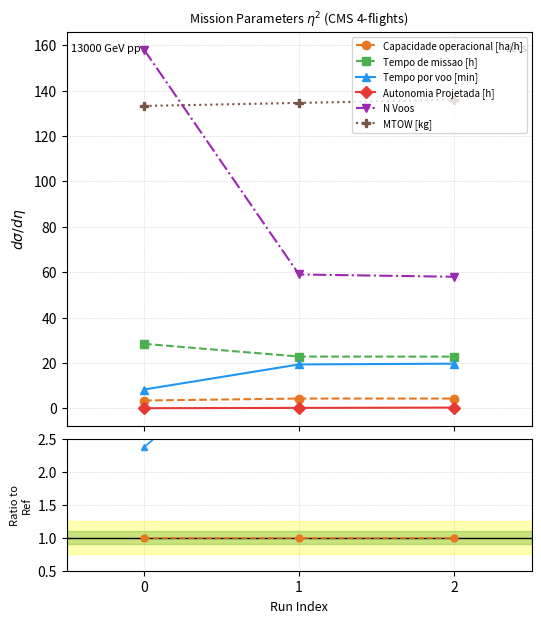

What are all the series names shown in the legend?

Capacidade operacional [ha/h], Tempo de missao [h], Tempo por voo [min], Autonomia Projetada [h], N Voos, MTOW [kg]